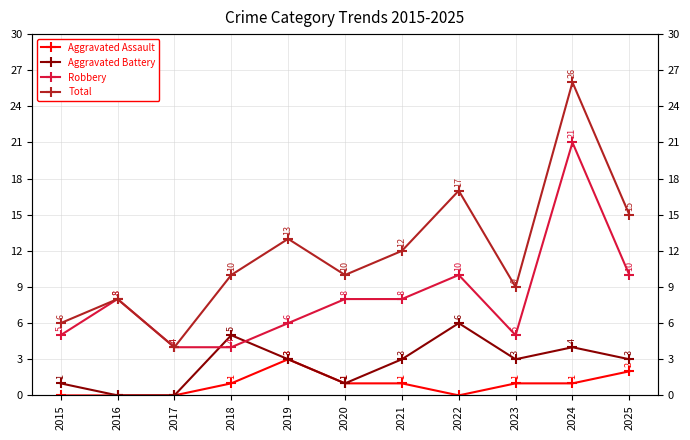

Which series has the largest total across all categories?

Total